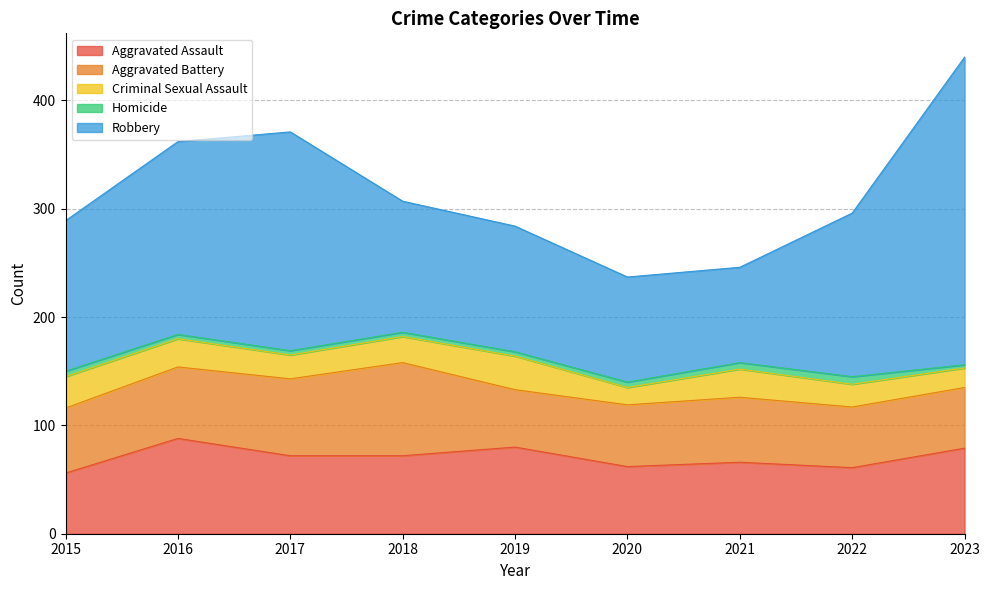

What is the difference between the maximum and minimum values in the Aggravated Assault series?

32